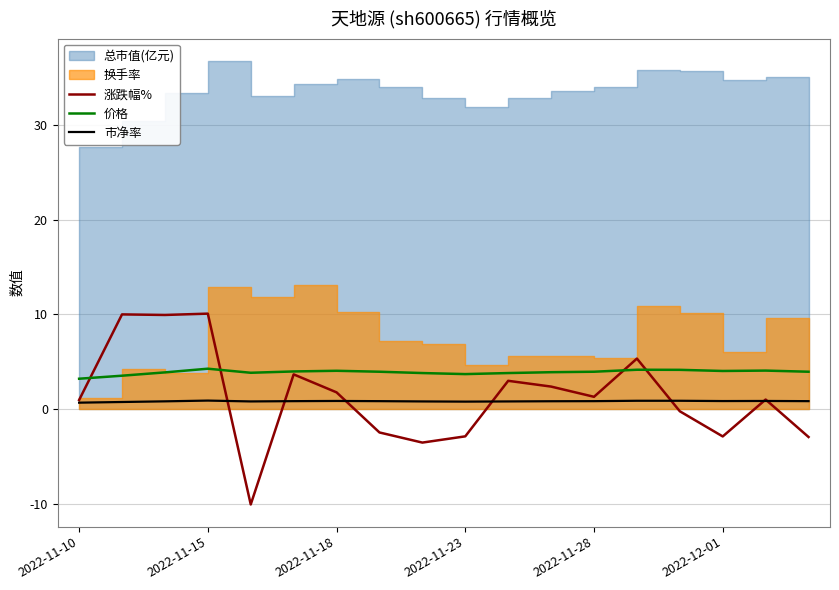

True or false: 价格 and 市净率 cross at least once.

False